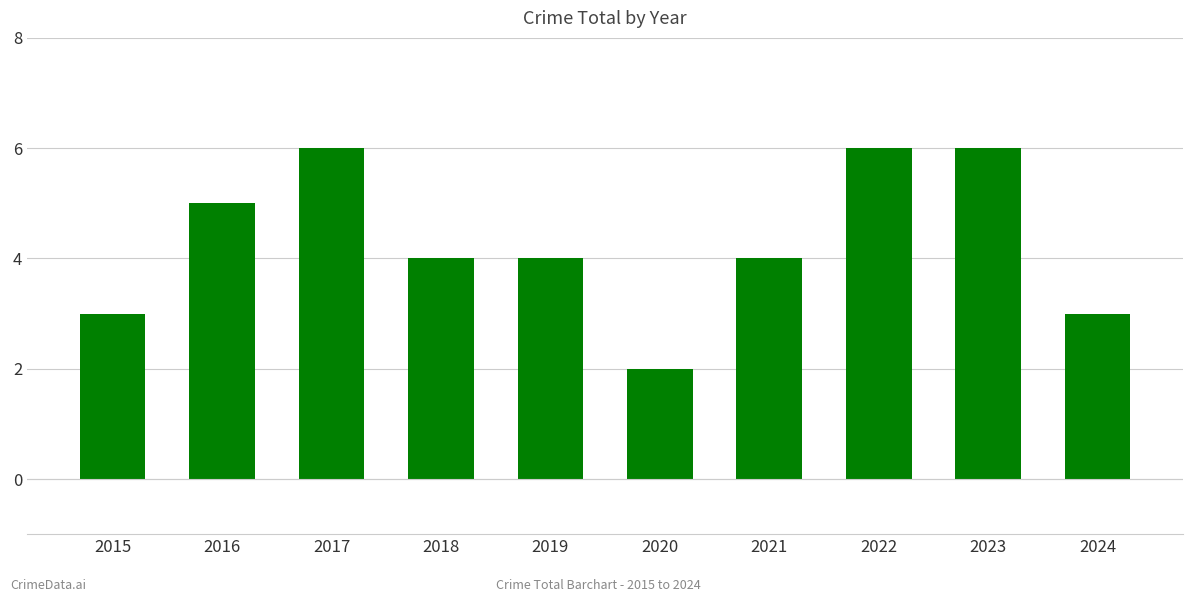

What is the difference between the values at 2020 and 2019?

2